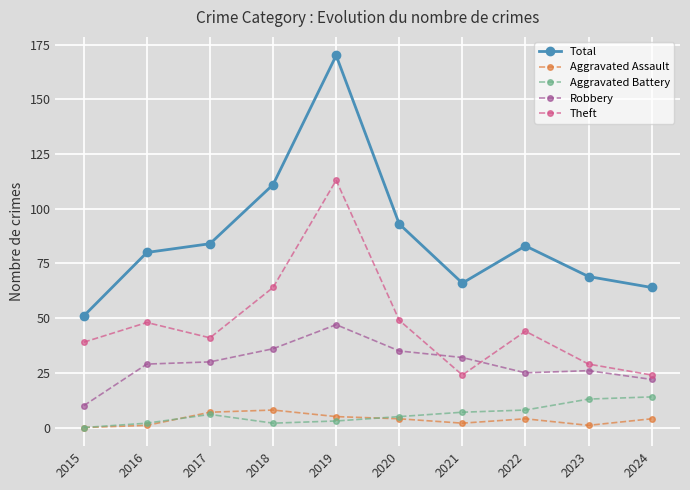

Rank the series at 2021 from lowest to highest value.

Aggravated Assault, Aggravated Battery, Theft, Robbery, Total